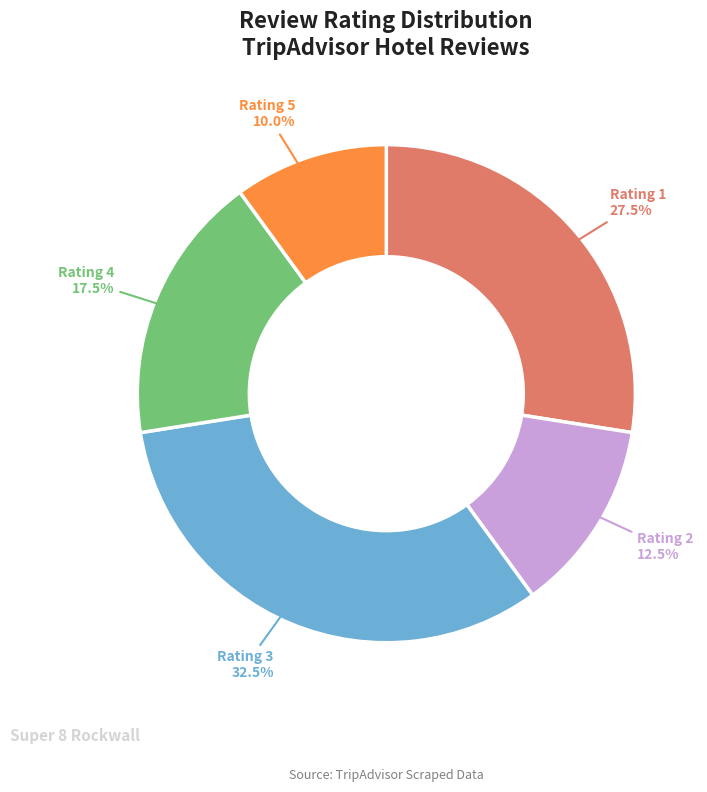

Combined, what portion of the pie is Rating 3 and Rating 4?

50.0%